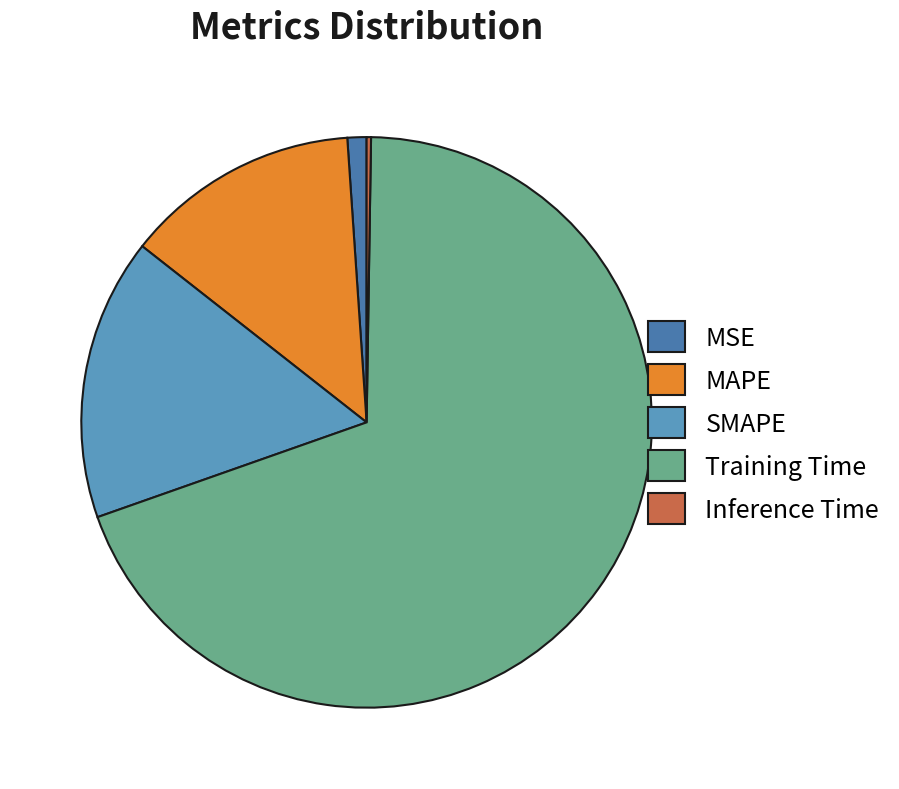

Is there any slice that represents more than half of the pie?

Yes